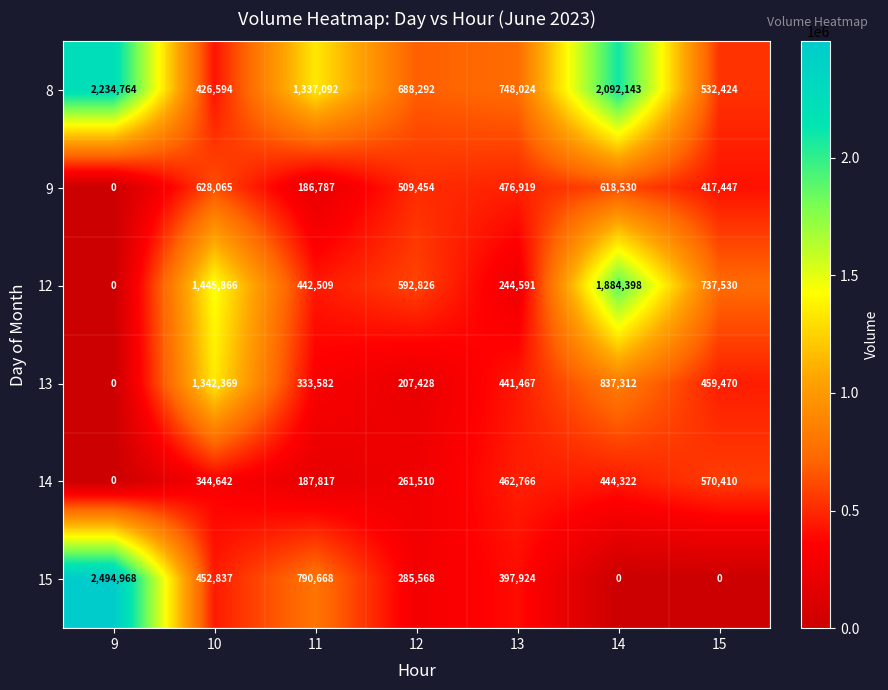

True or false: 14 has a value of 570410 at 15.

True